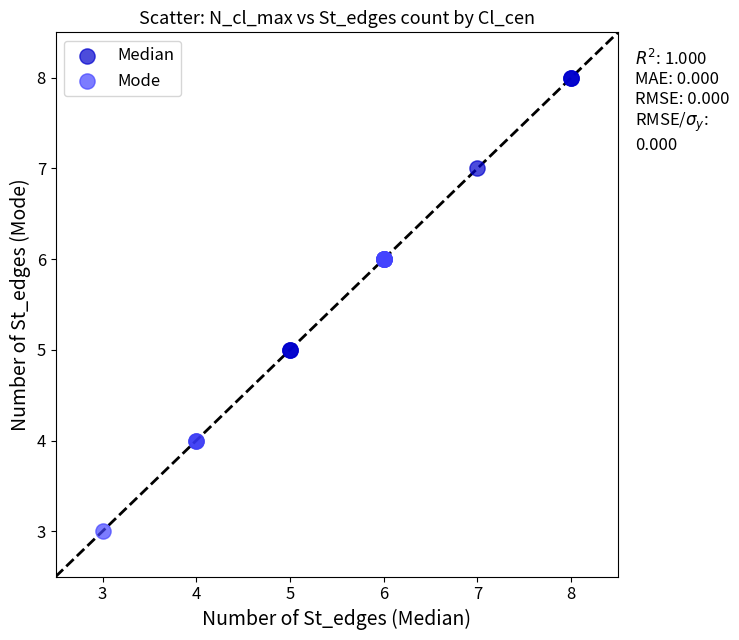

Which series reaches the maximum Y coordinate?

Median